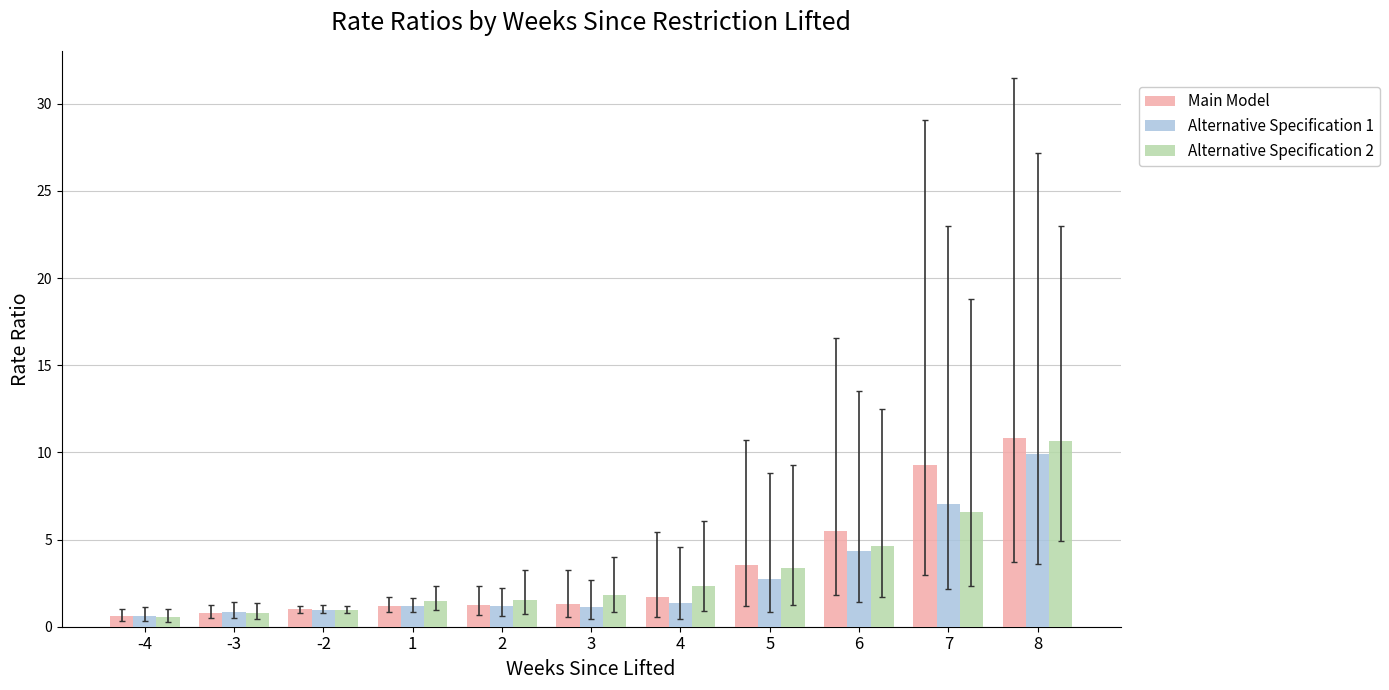

Which category has the highest value across all series?

8